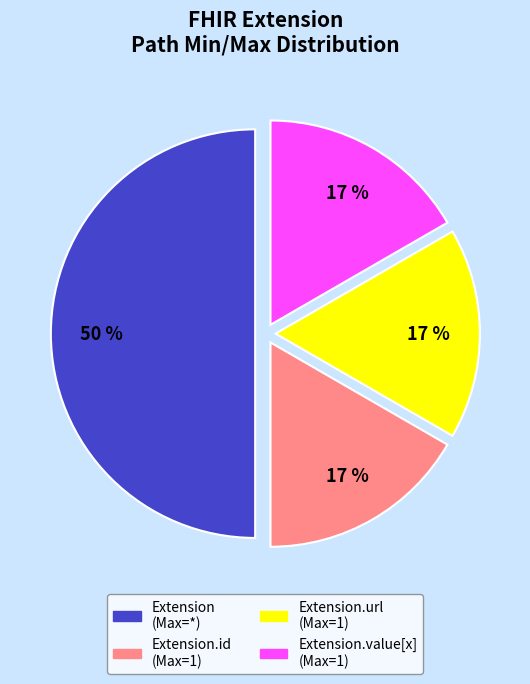

To the nearest percent, what is the difference between the largest and smallest slice percentages?

33%